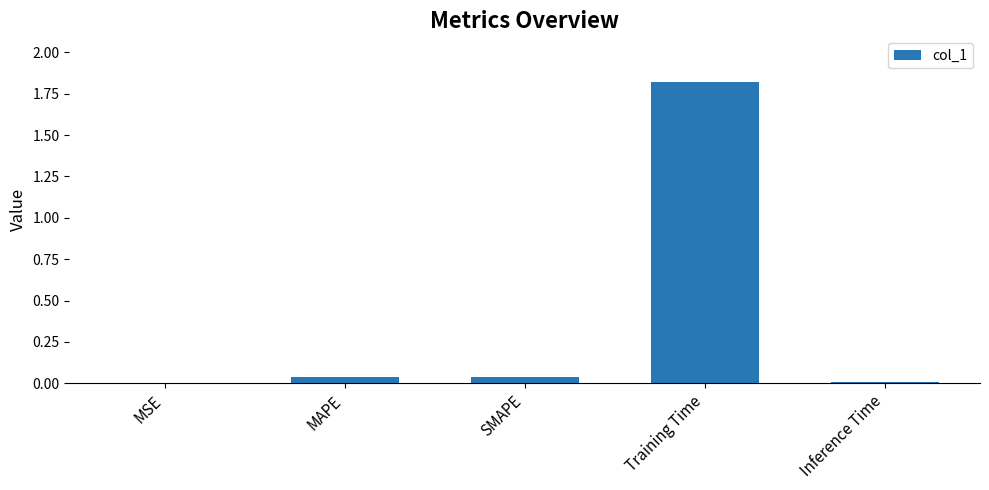

True or false: the data shows 0.0 at Inference Time.

True